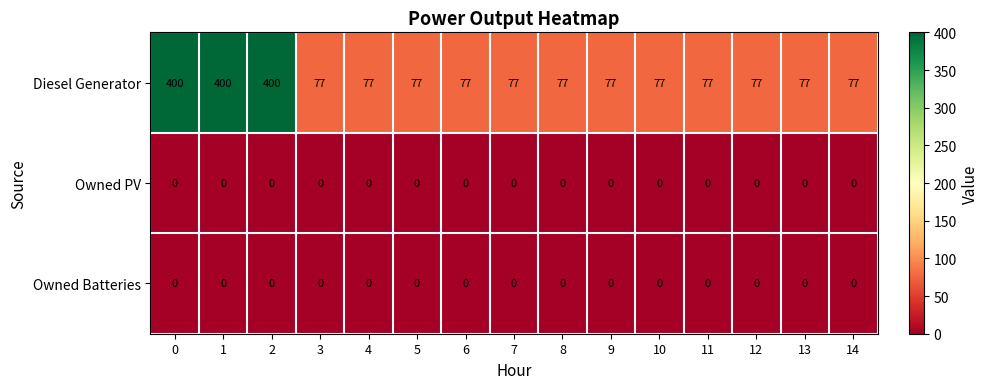

What is the total value across all series at 13?

77